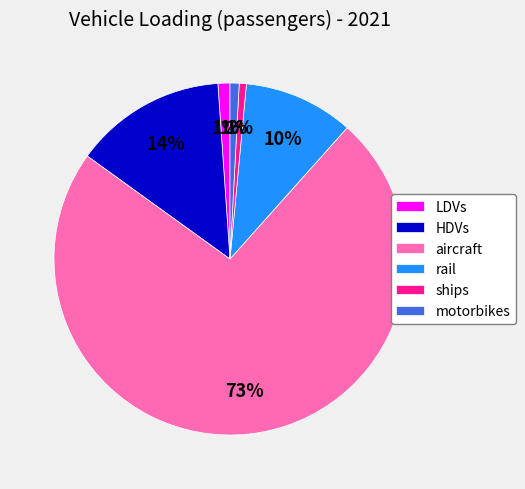

To the nearest percent, what percentage of the pie is rail?

10%